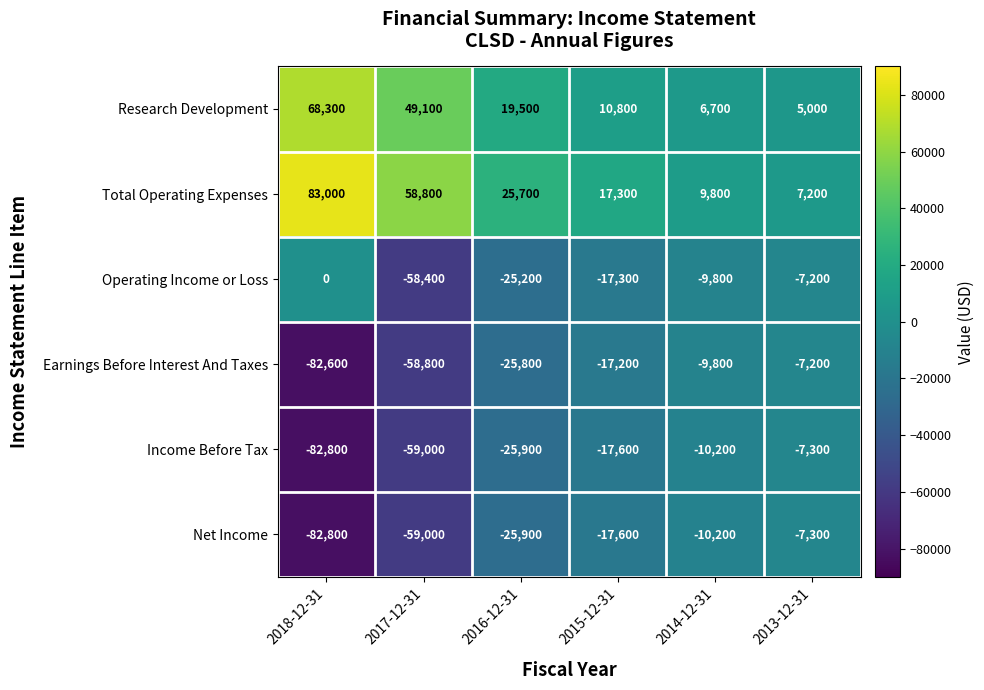

What is the sum of all Earnings Before Interest And Taxes values?

-201400